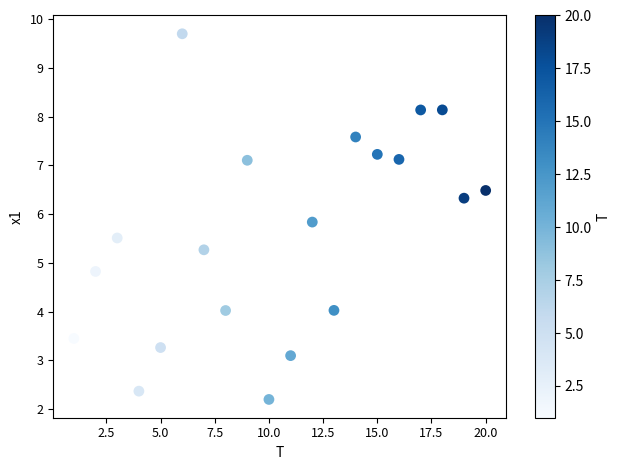

What Y value in the scatter plot is closest to 5?

4.8